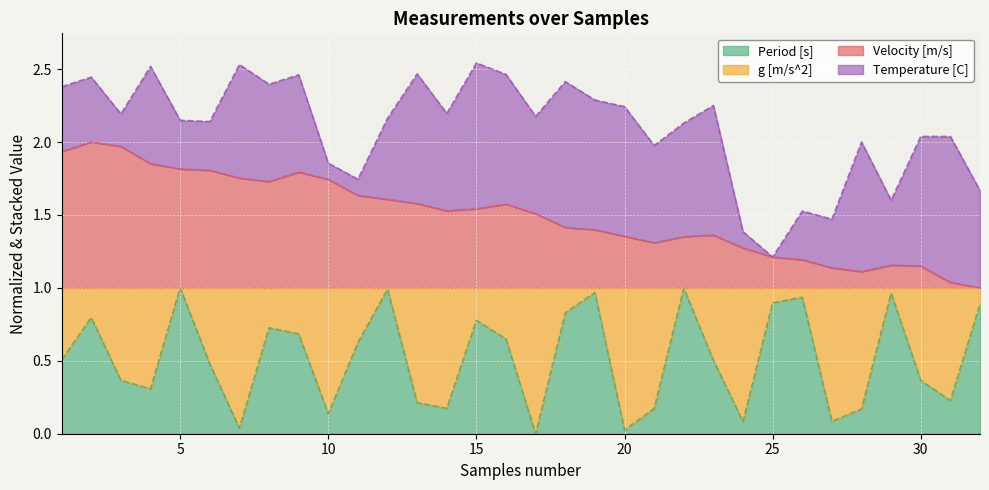

True or false: Period [s] and Velocity [m/s] intersect in this chart.

False